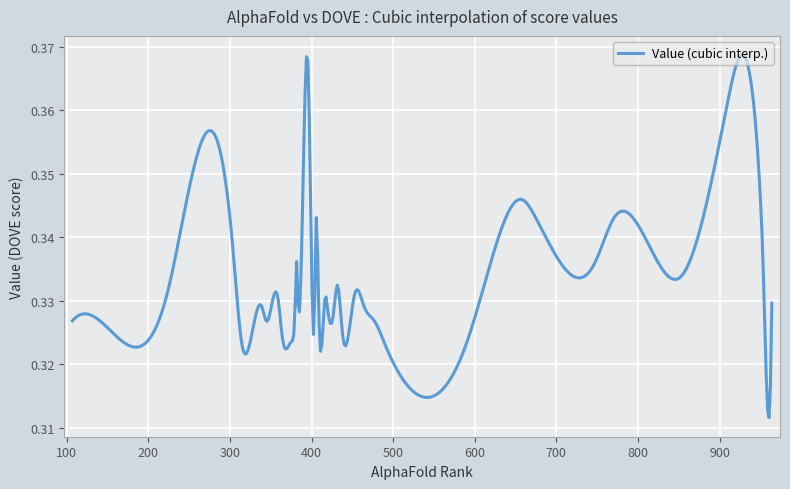

Does the chart display data point markers on the line(s)?

No